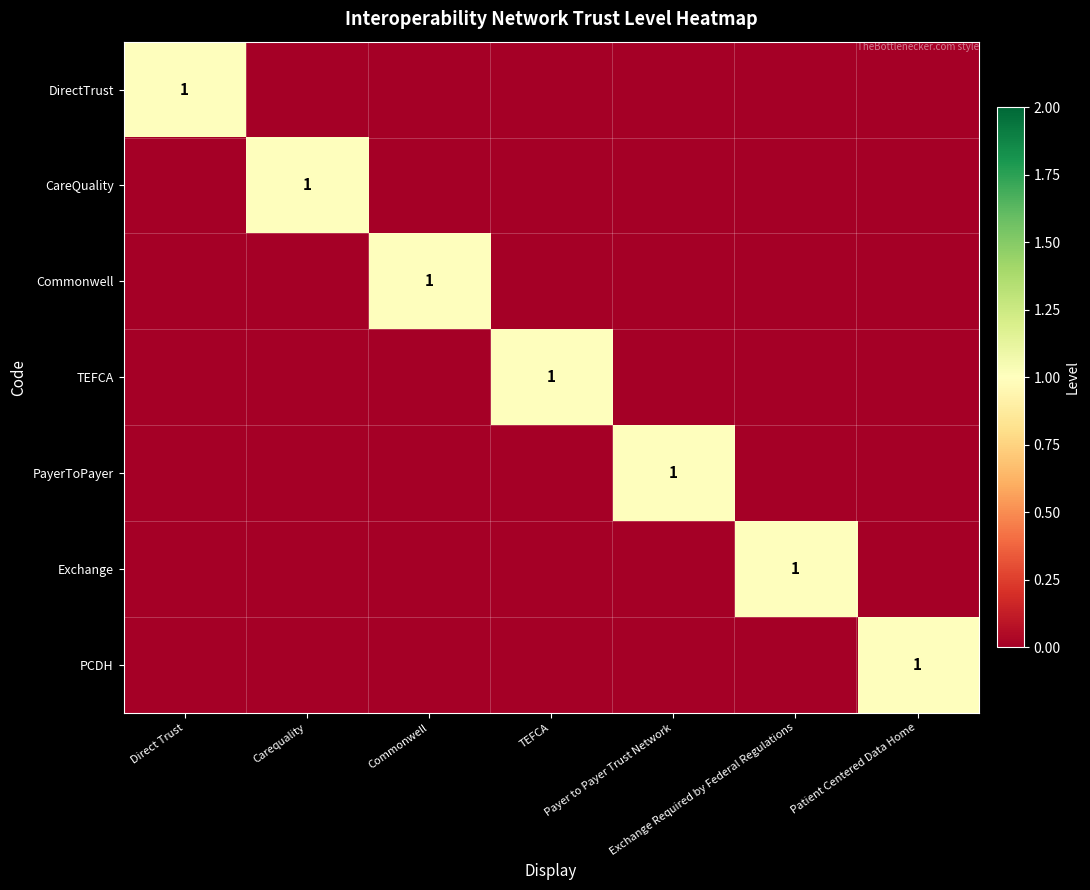

The DirectTrust series shows 0 at Direct Trust. True or false?

False